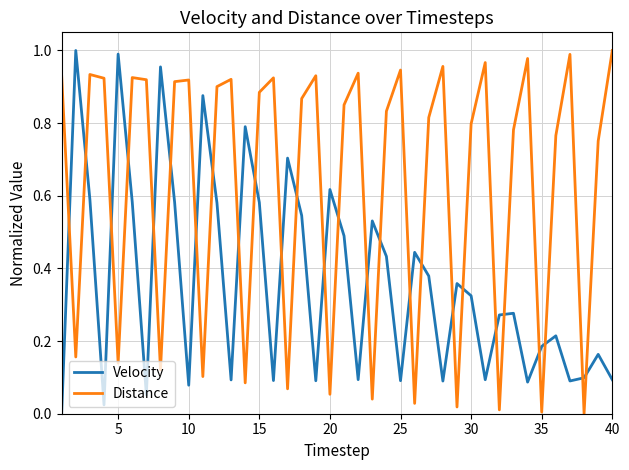

How many intersections are there between Velocity and Distance?

26